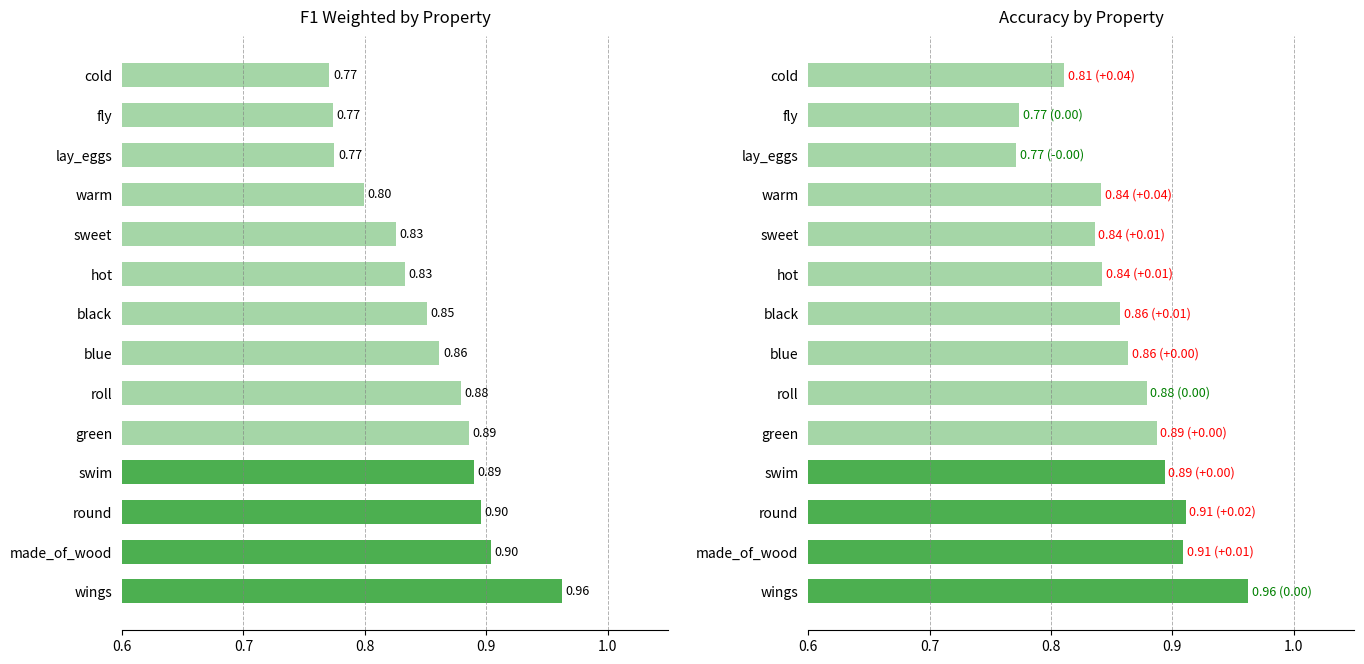

What is the sum of the acc values at blue and hot?

1.7